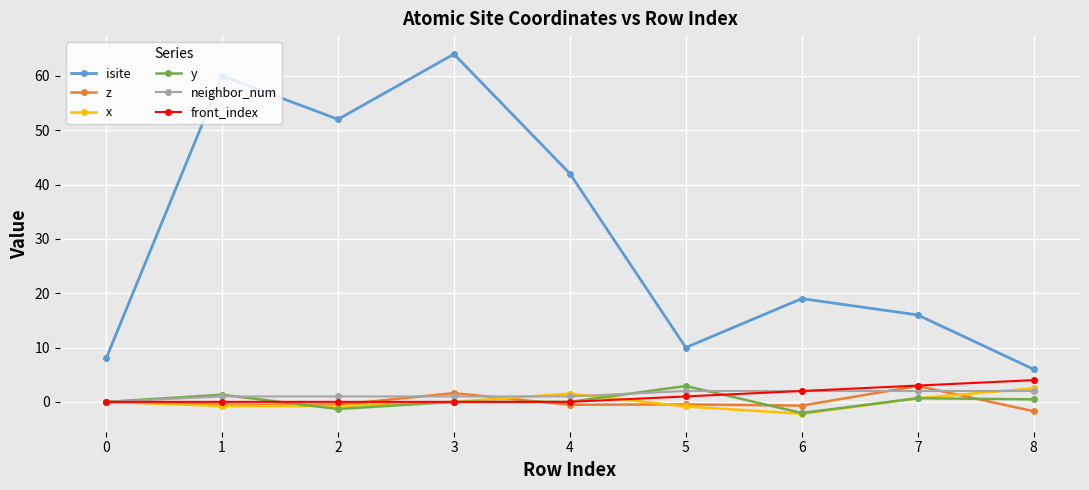

What is the lowest value of the z series?

-1.7